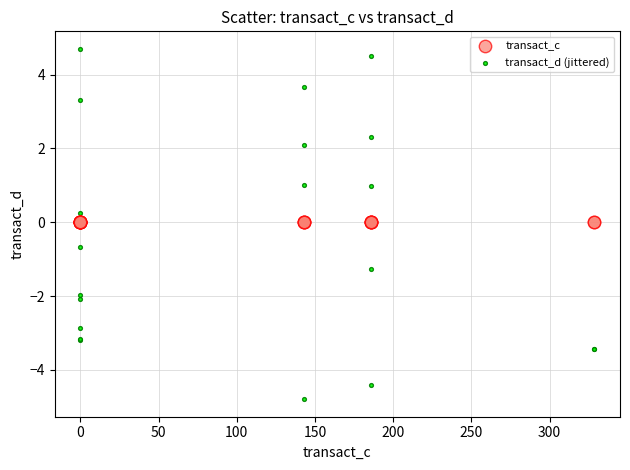

What are all the series names shown in the legend?

transact_c, transact_d (jittered)